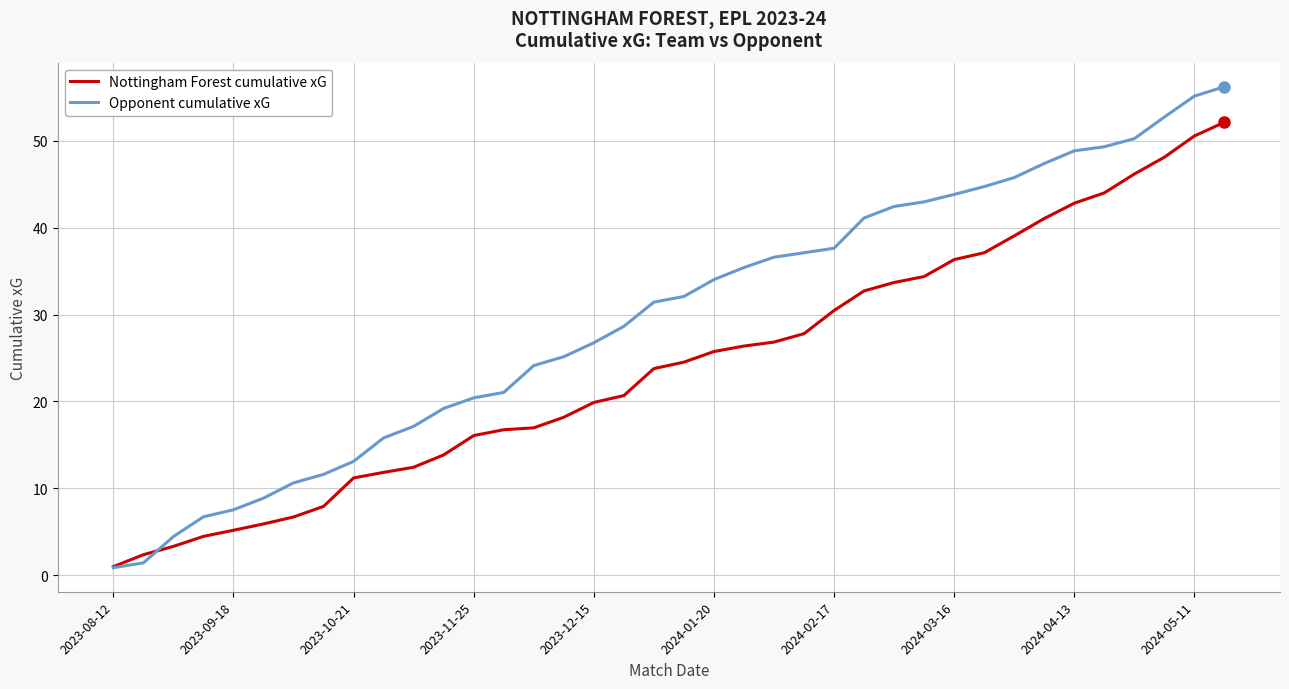

Which series has the widest spread of values?

Opponent cumulative xG